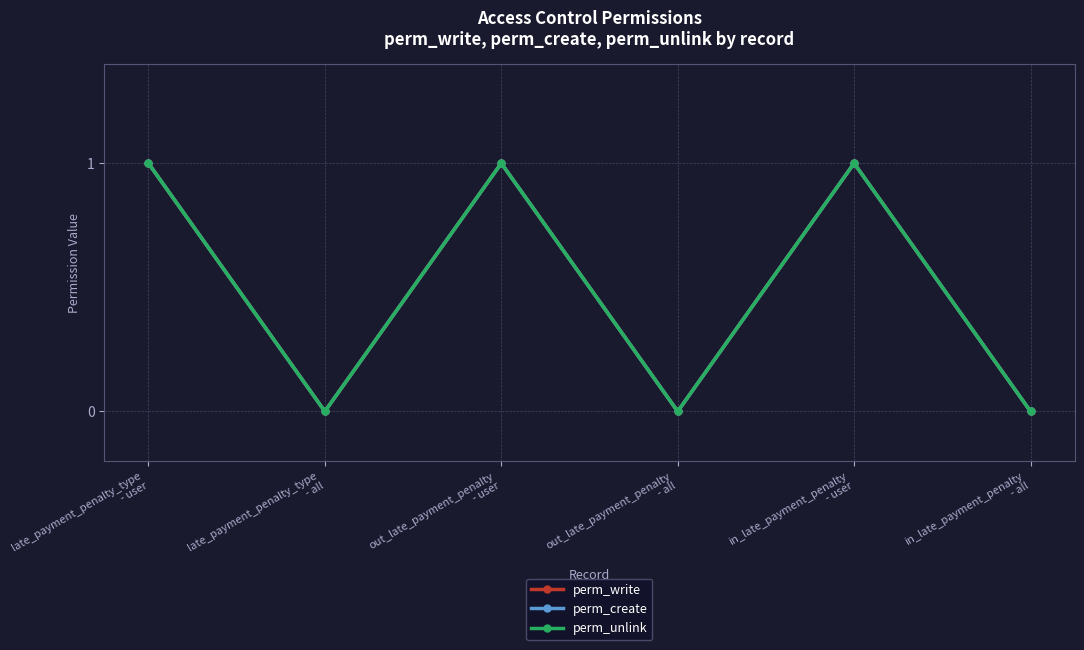

Which has a higher value, out_late_payment_penalty
- user or in_late_payment_penalty
- all?

out_late_payment_penalty
- user